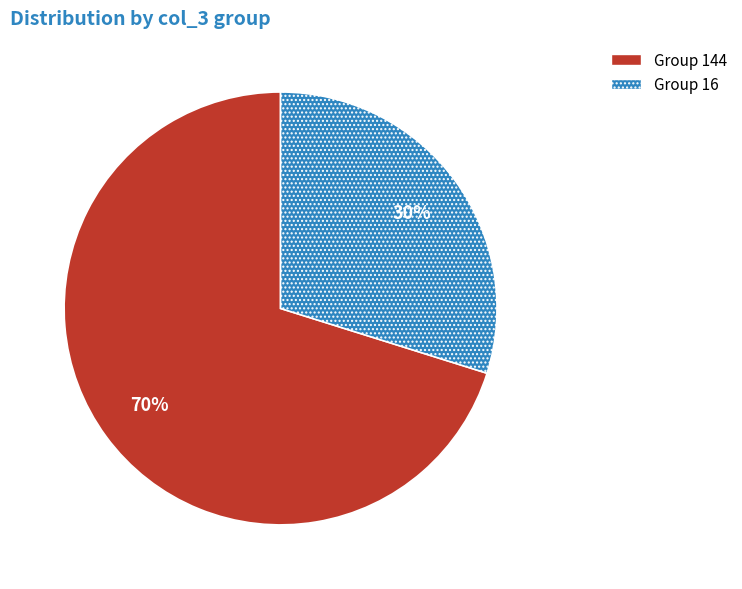

Count the number of slices in the pie.

2